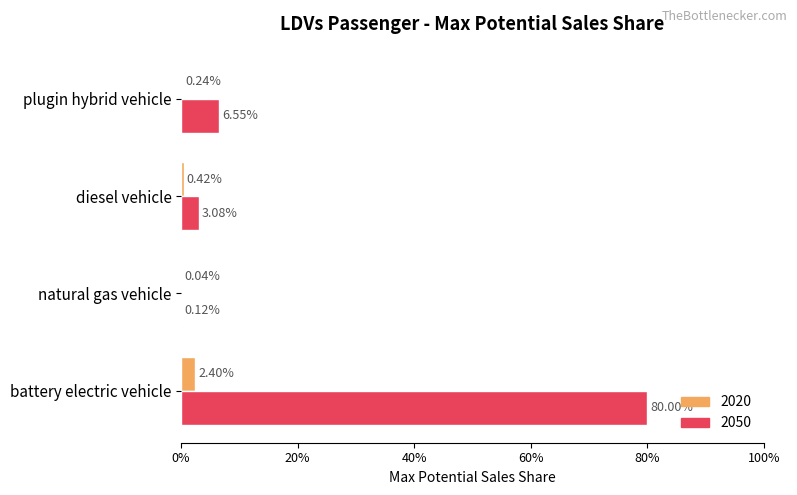

What is the approximate value of 2050 at battery electric vehicle?

0.8